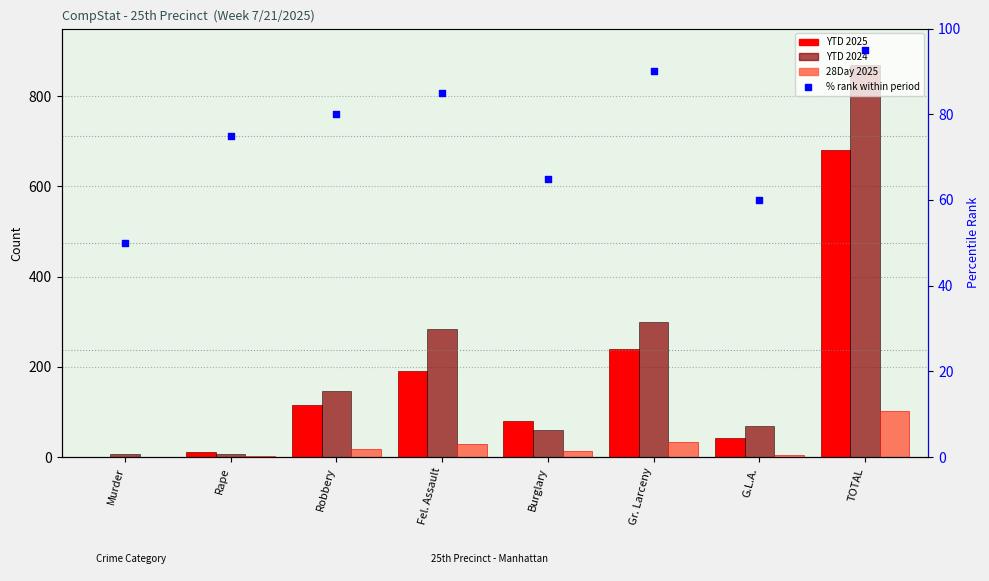

Which series reaches the maximum Y coordinate?

YTD 2024